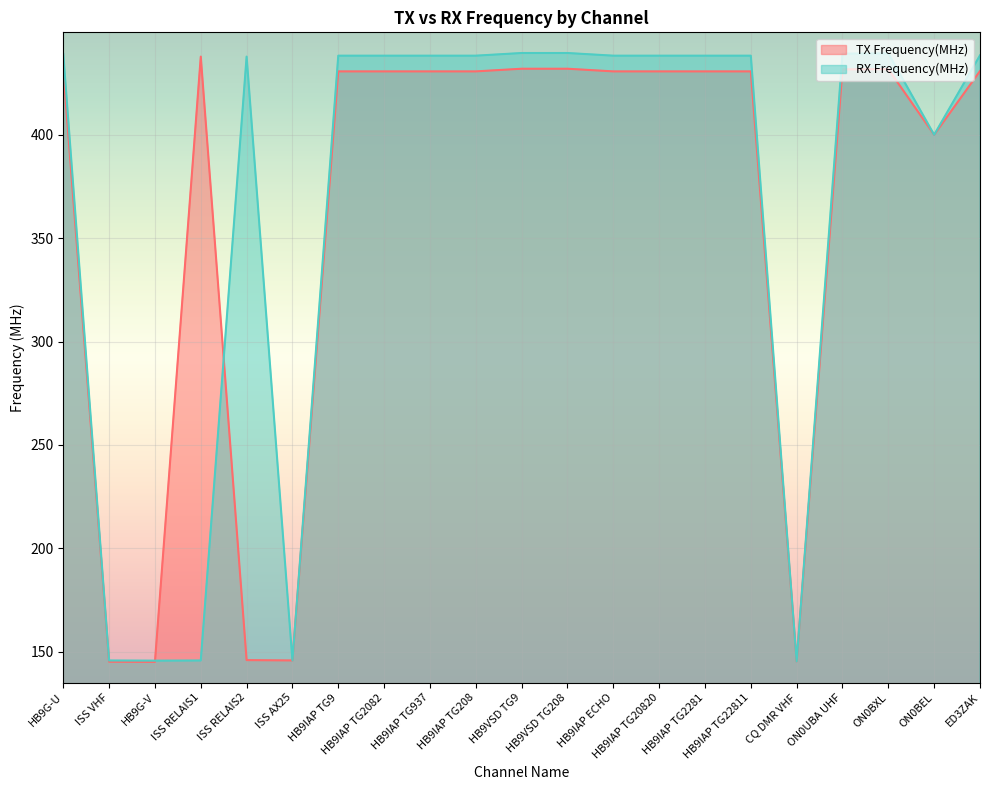

At HB9IAP TG2082, list the series in order from smallest to largest.

TX Frequency(MHz), RX Frequency(MHz)